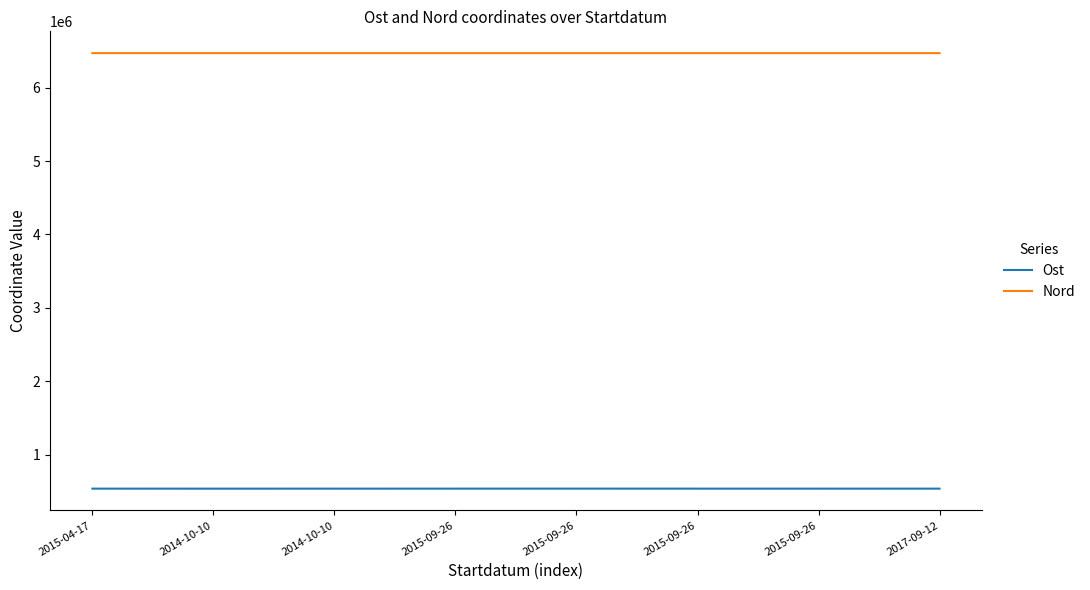

True or false: Nord and Ost intersect in this chart.

False